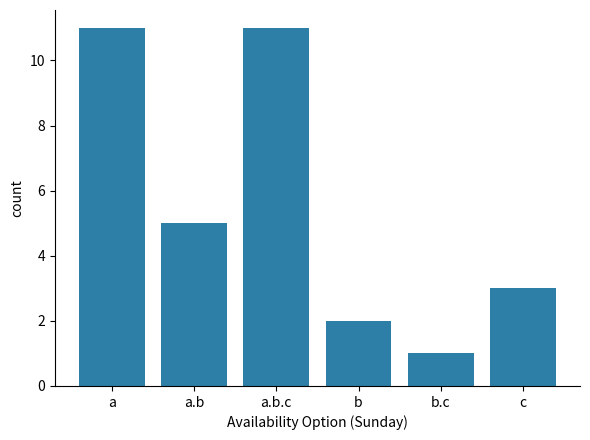

Count the number of data series in this chart.

1